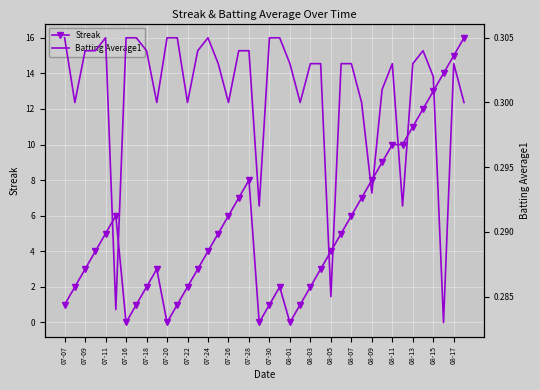

The value of Streak at 08-03 is 3.0. True or false?

False